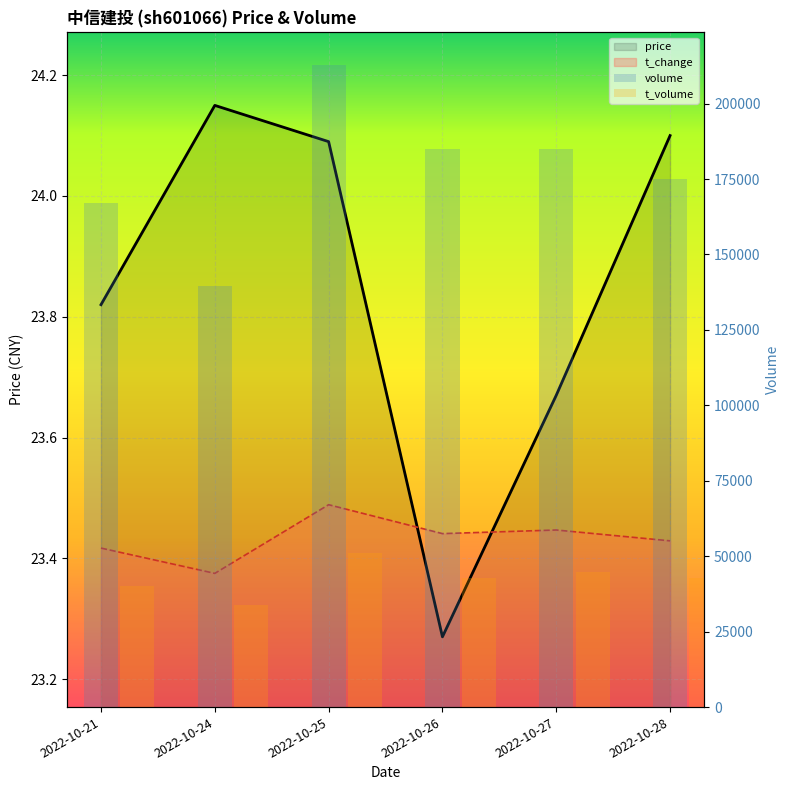

What is the value of the price bar at the 1st from the left?

23.8